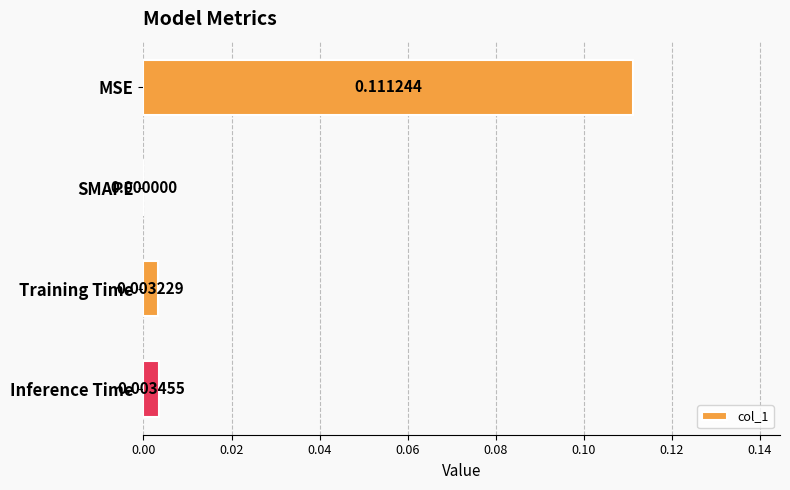

How many positive values are there?

3